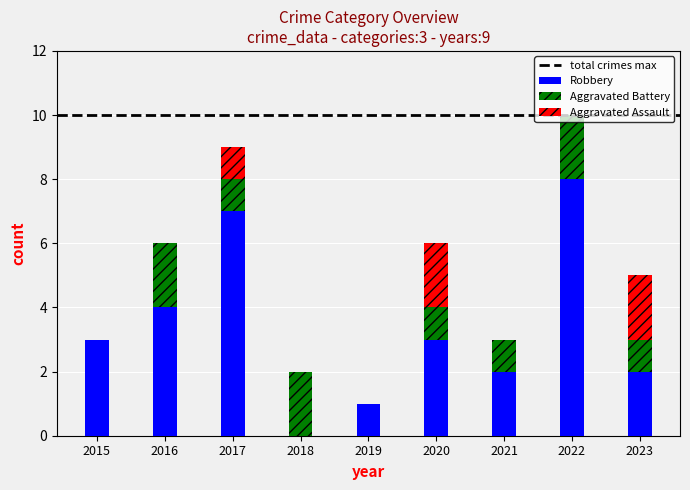

At which category is the sum across all series the highest?

2022